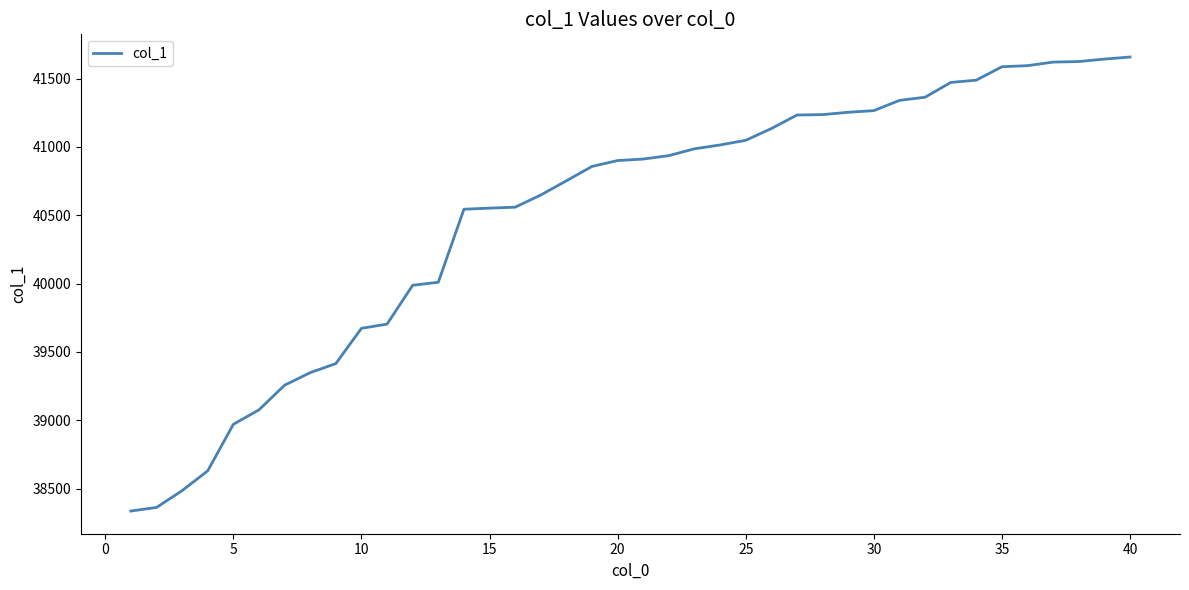

What is the difference between the maximum and minimum values?

3320